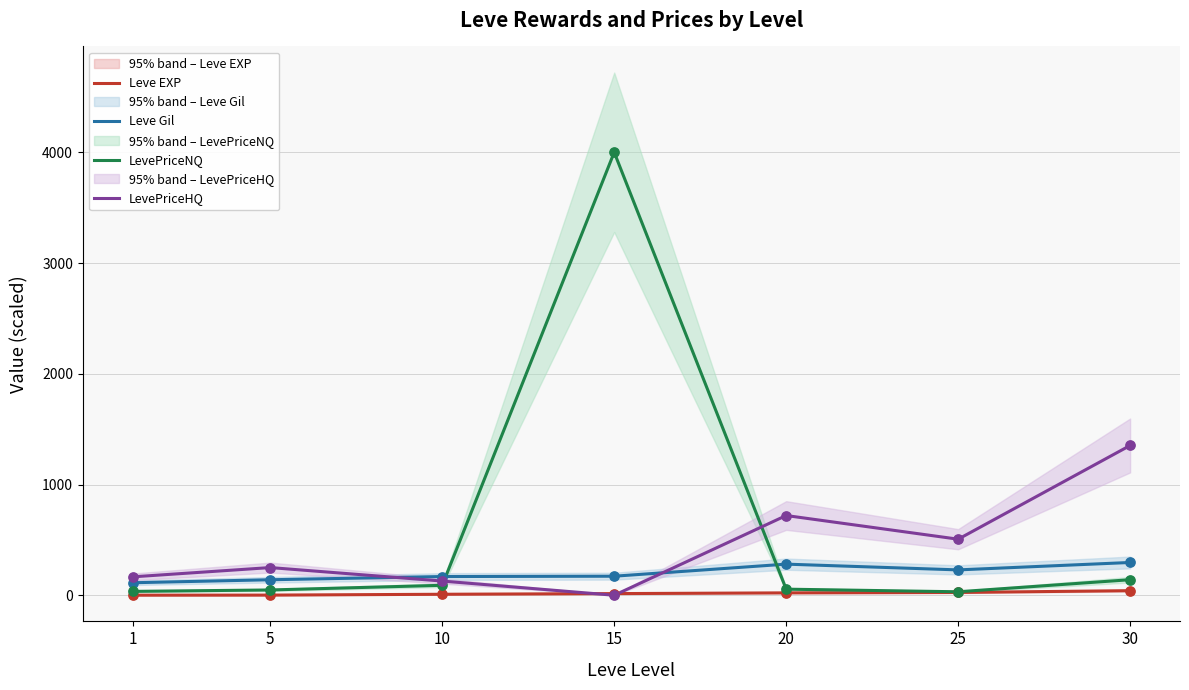

At which category is the sum across all series the highest?

15